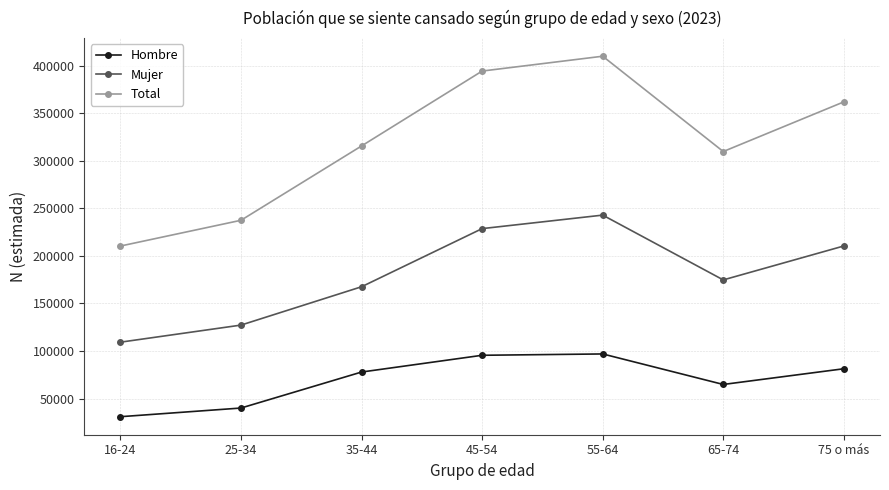

Is it true that Mujer equals 127267 at 25-34?

True